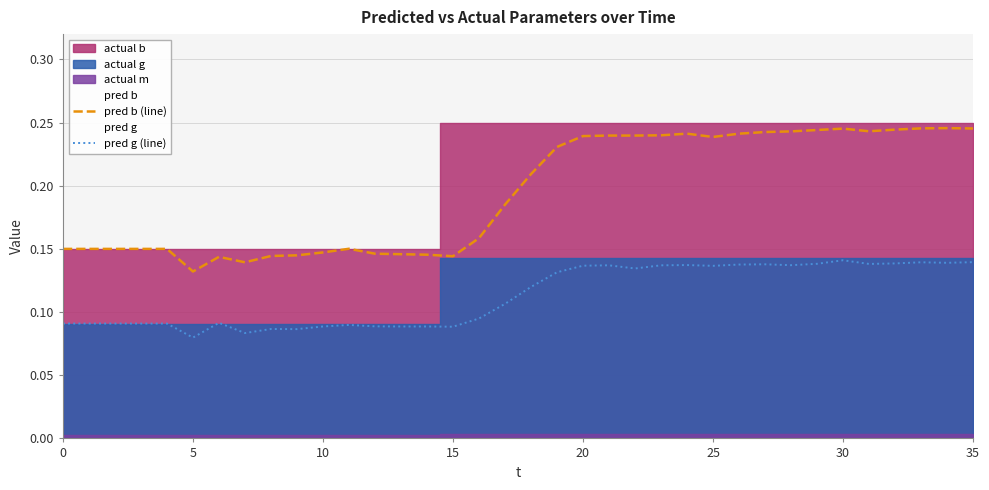

The pred b (line) series shows 0.3 at 0. True or false?

False